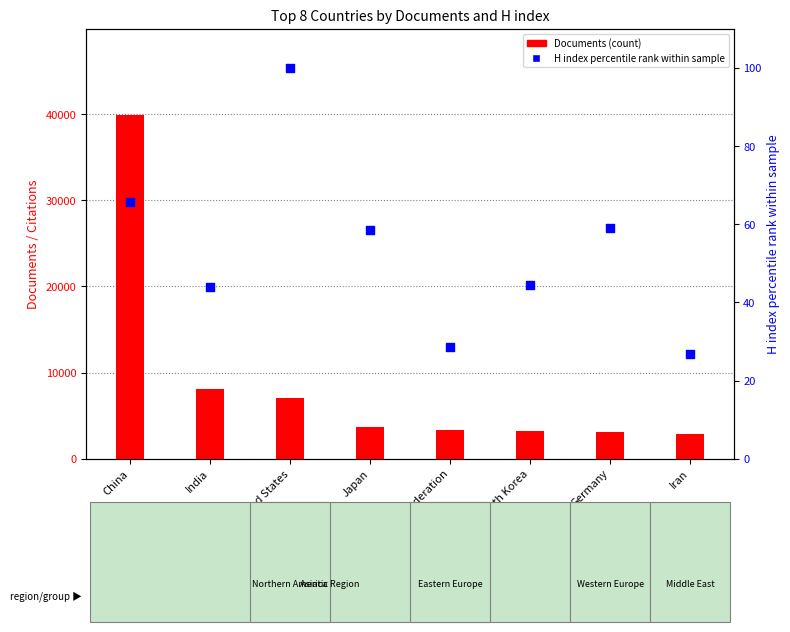

What are all the series names shown in the legend?

Documents (count), H index (percentile rank within sample)